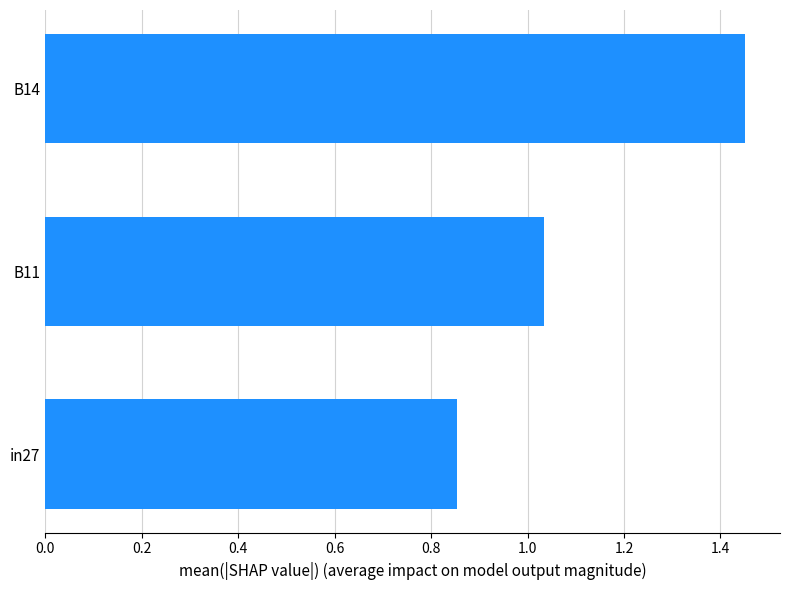

Where is the data nearest to the value 1?

B11